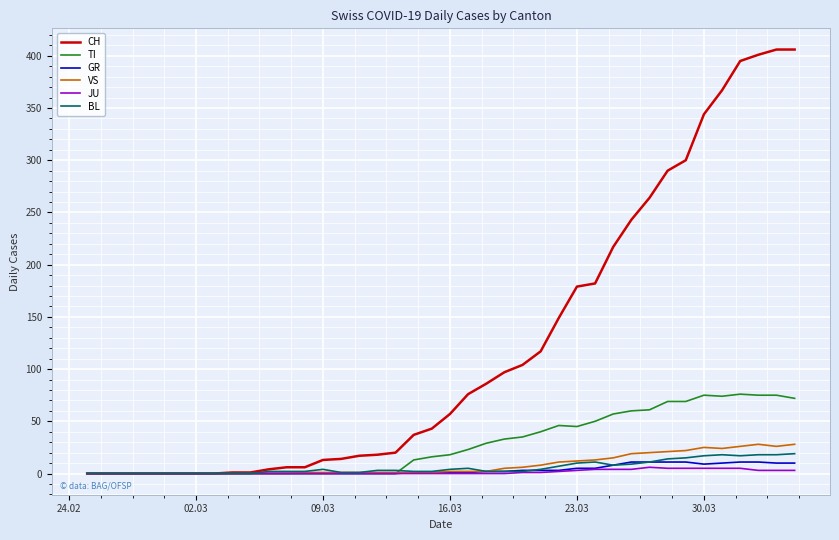

Which series has the largest total across all categories?

CH